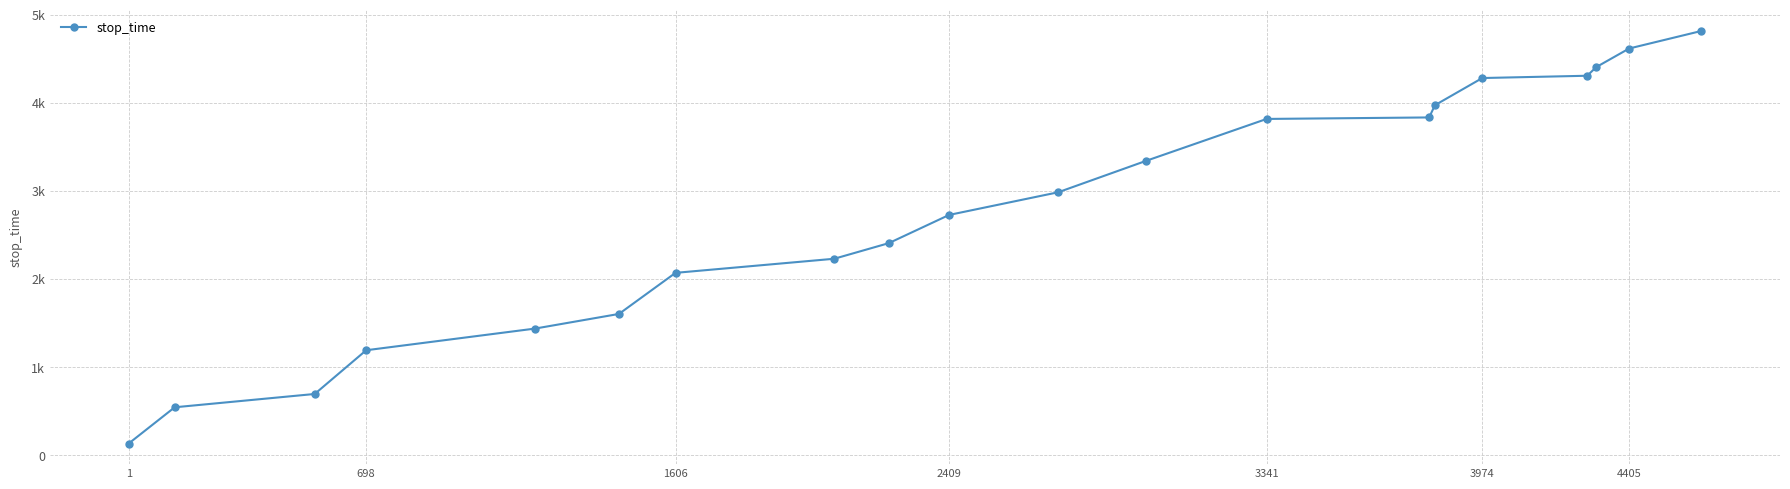

Does the chart have visible grid lines?

Yes